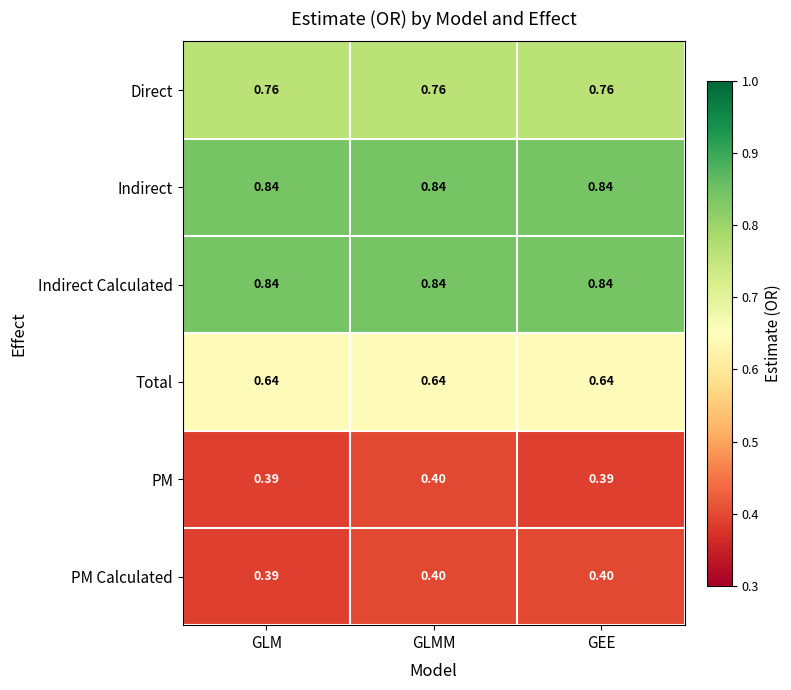

Which series changed the most between GLMM and GEE?

PM